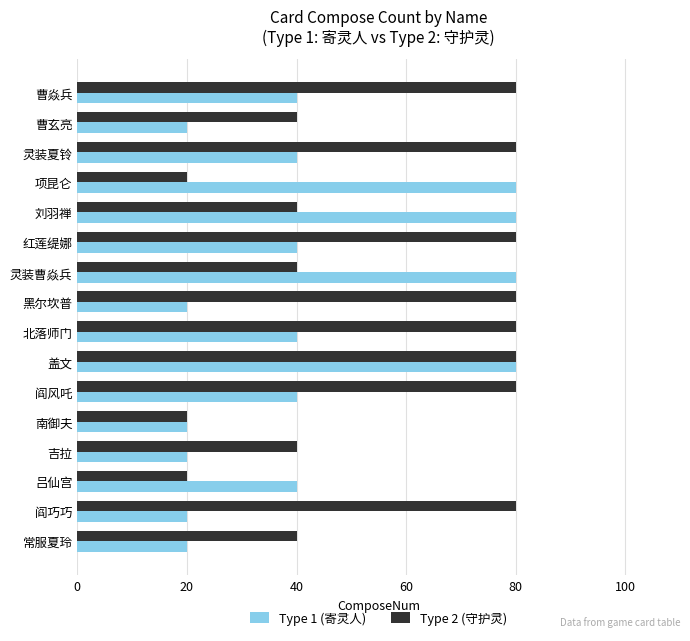

What is the maximum value shown in the chart?

80